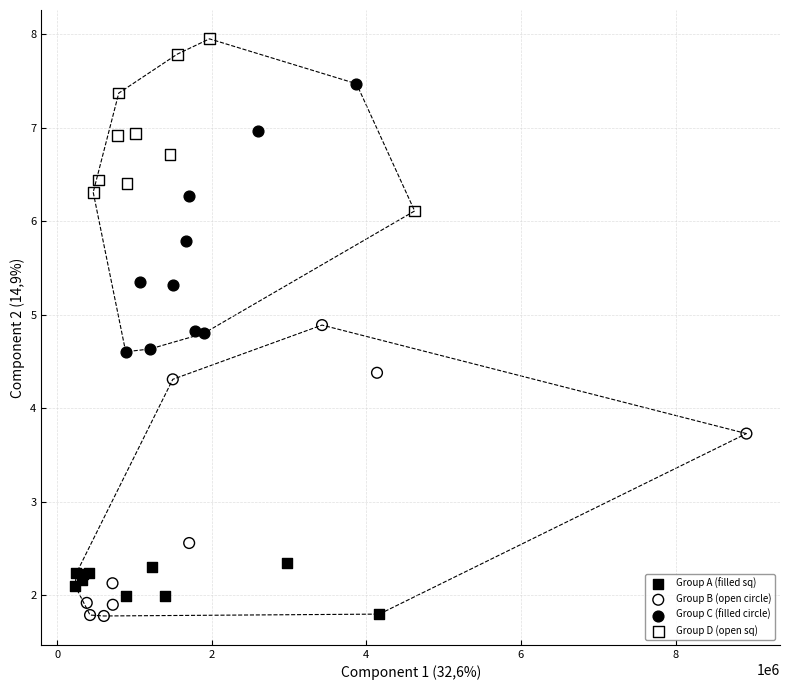

Which series has the largest Y range (max minus min)?

Group B (open circle)